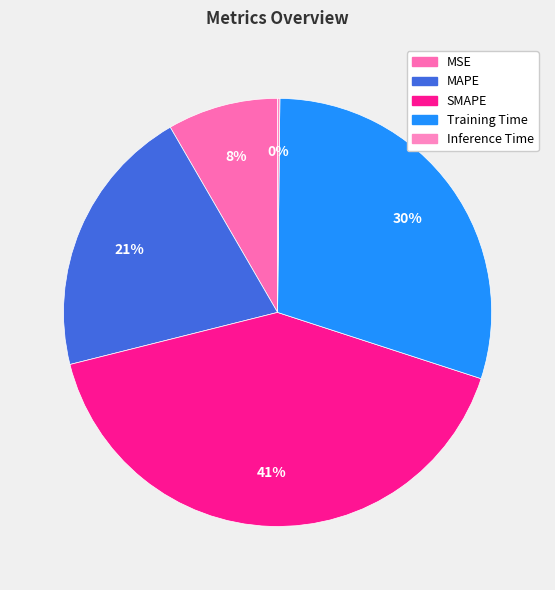

Does any single category account for the majority?

No